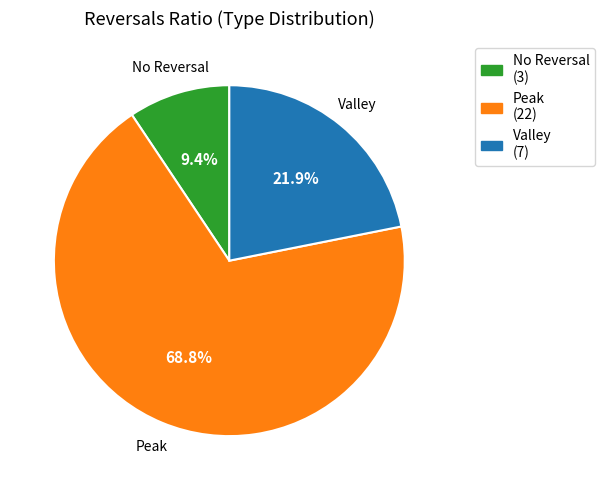

Which category has the smallest portion of the pie?

No Reversal